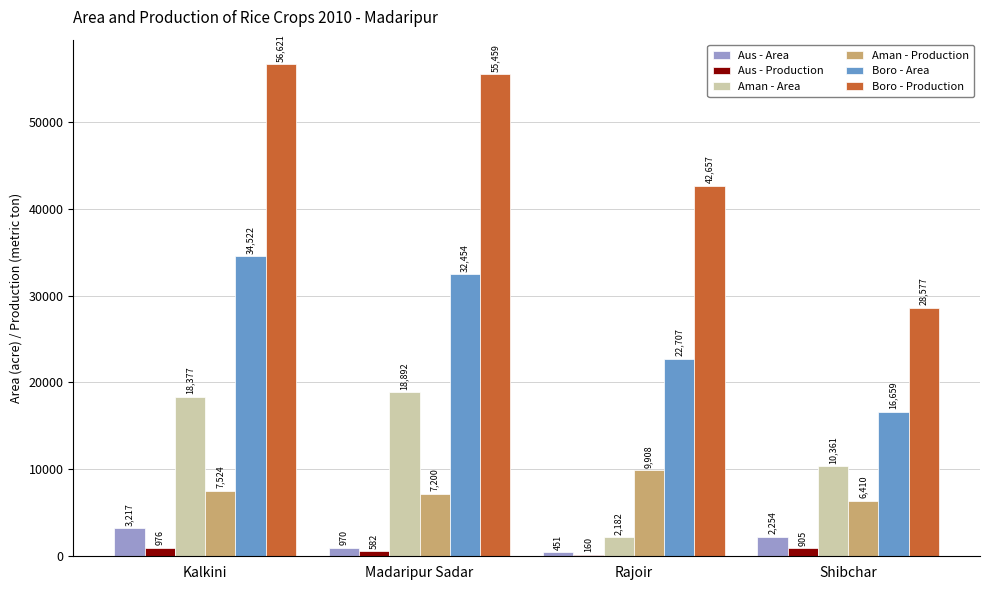

What is the greatest value displayed?

56621